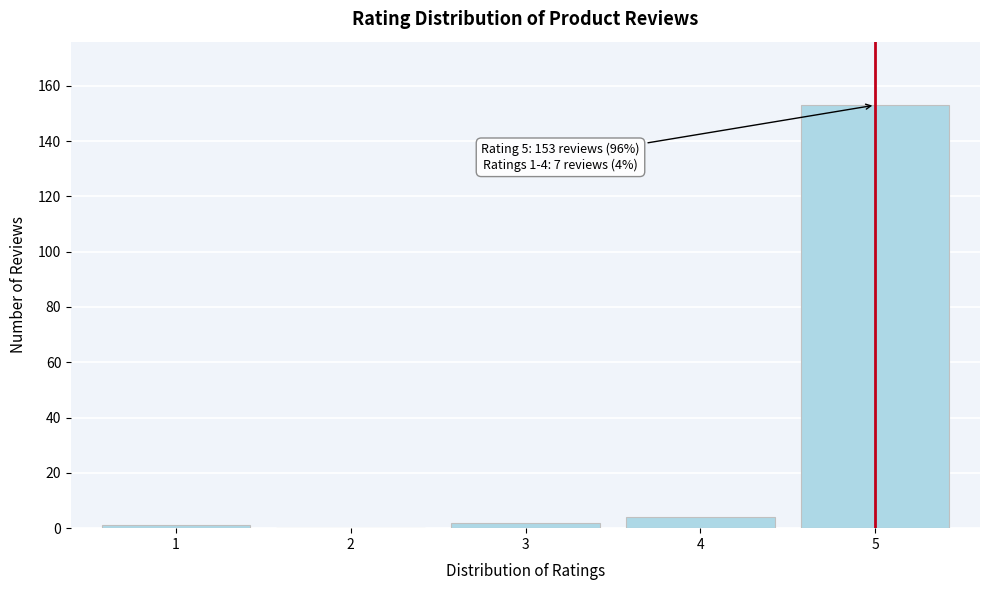

Reading right to left, transcribe all the data shown in this chart.

5=153	4=4	3=2	2=0	1=1